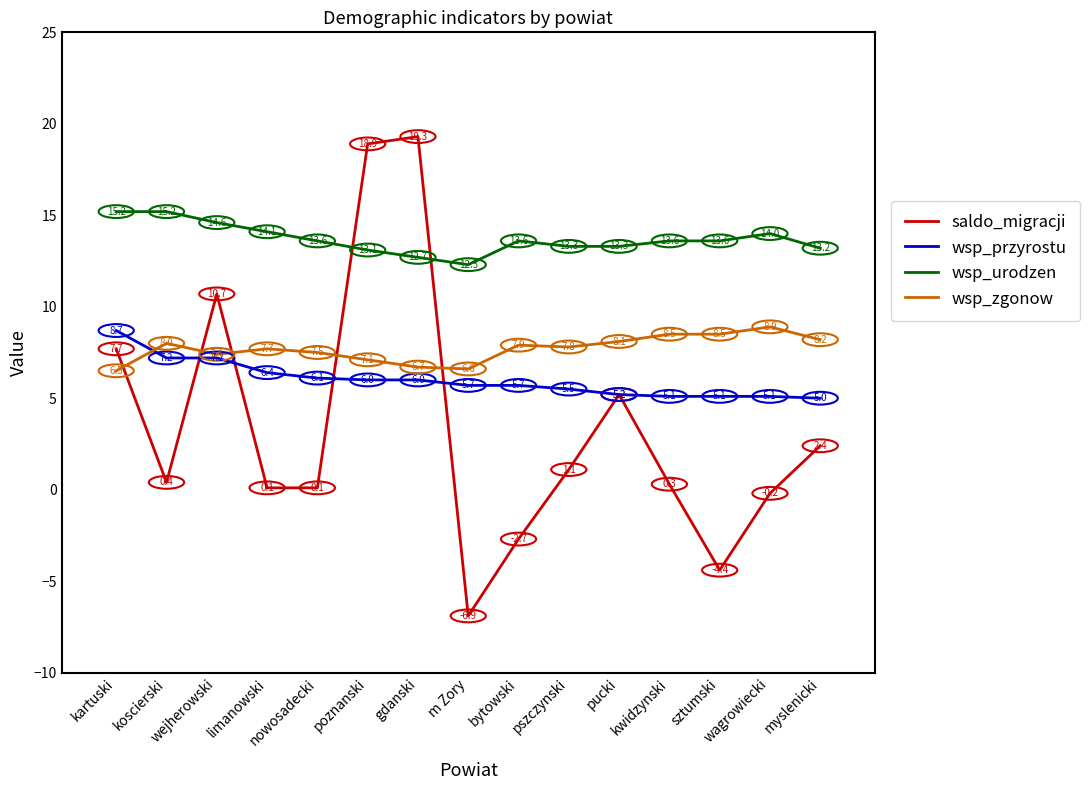

What is the maximum value for wsp_przyrostu?

8.7